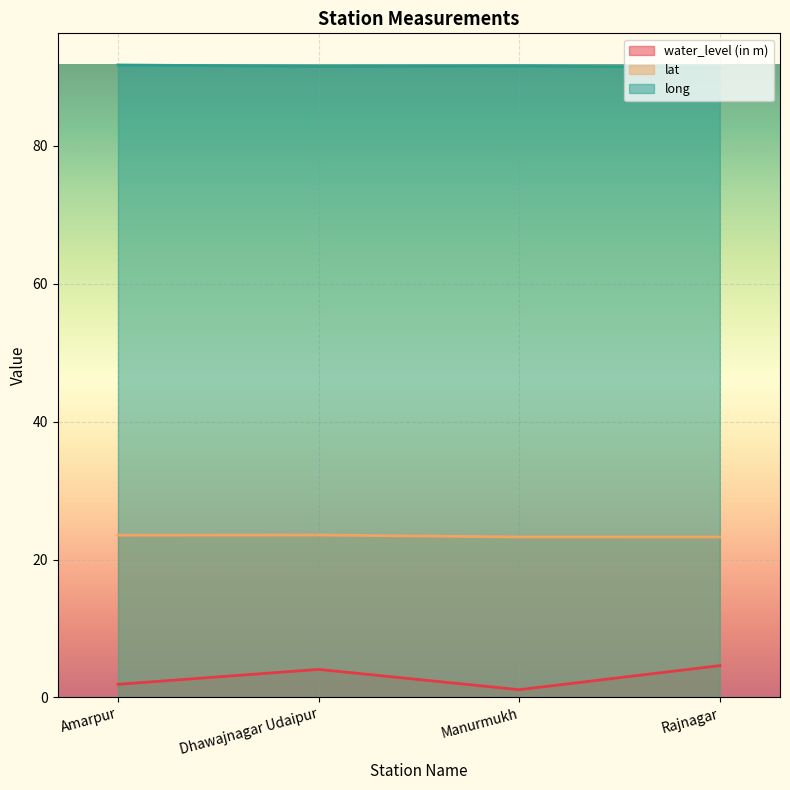

How many lat values are between 23 and 24?

4